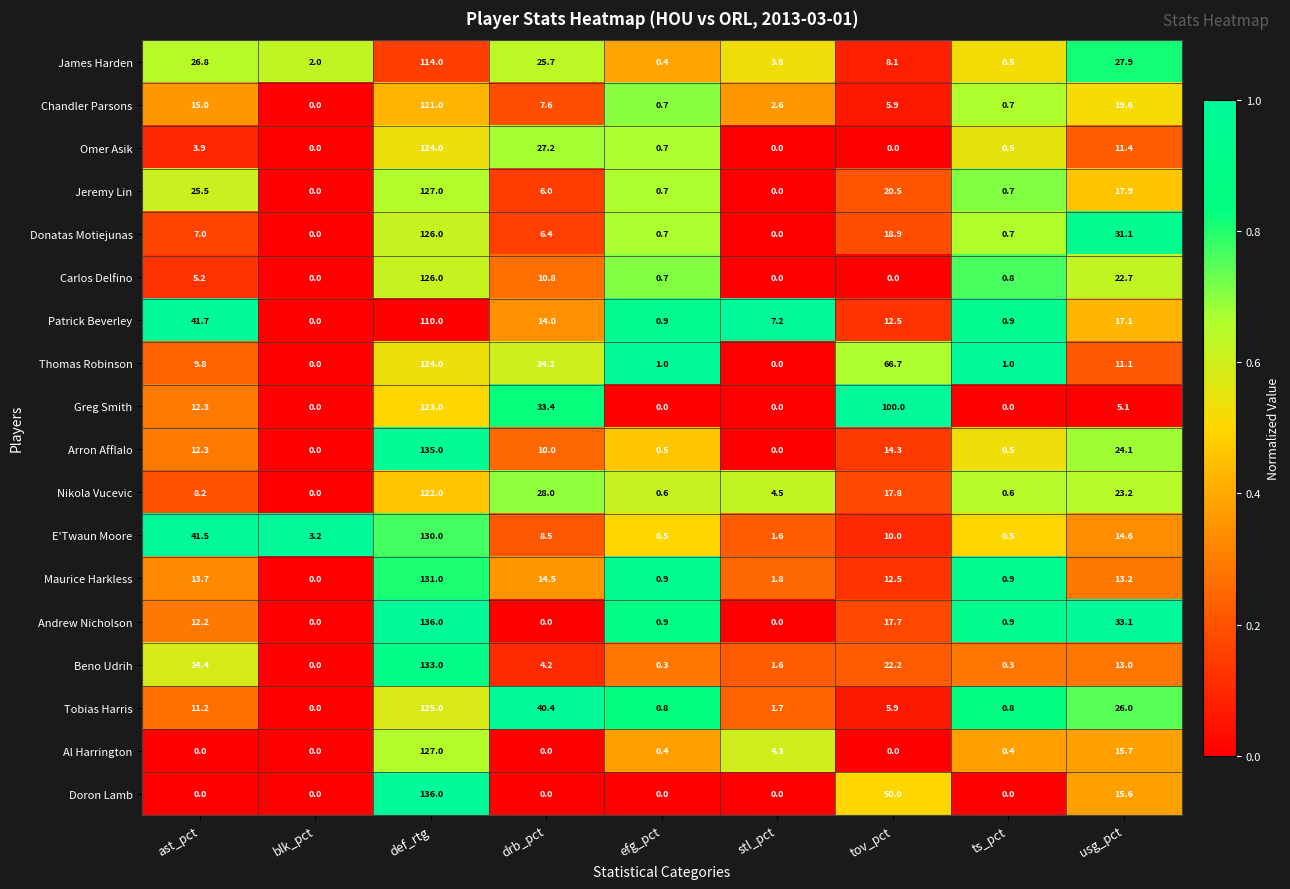

Between ts_pct and usg_pct, which series saw the biggest shift?

Andrew Nicholson